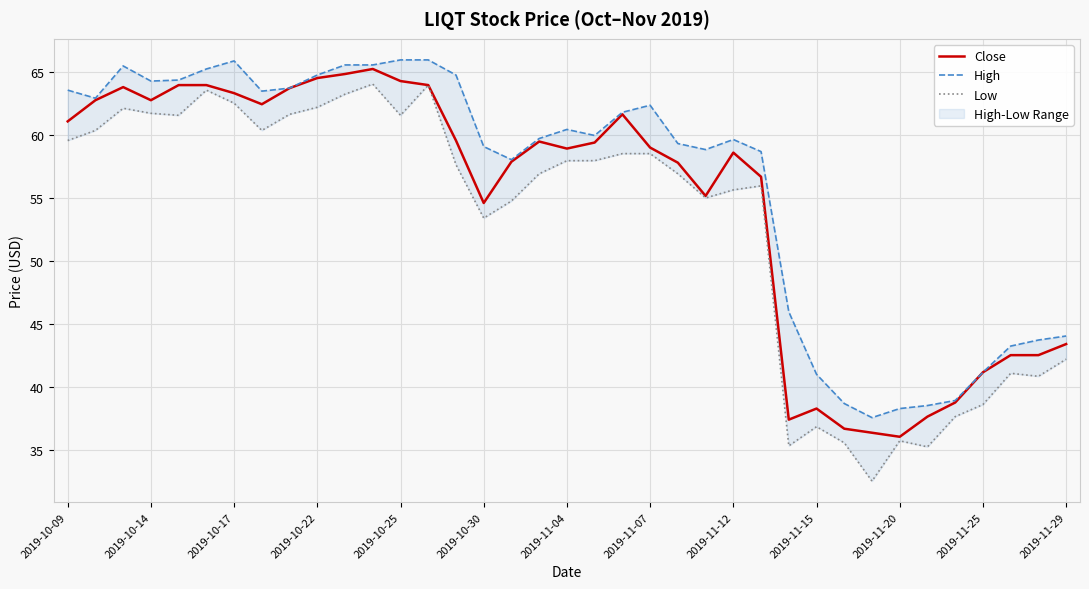

What is the difference between the maximum and second lowest values in the Low series?

28.8